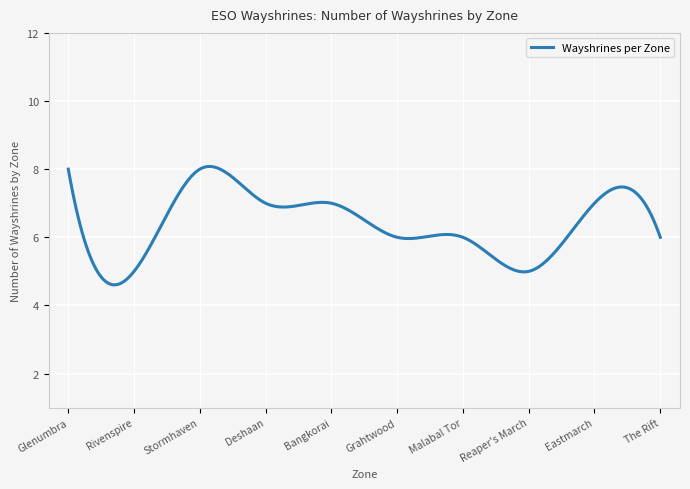

What is the minimum value shown in the chart?

4.6